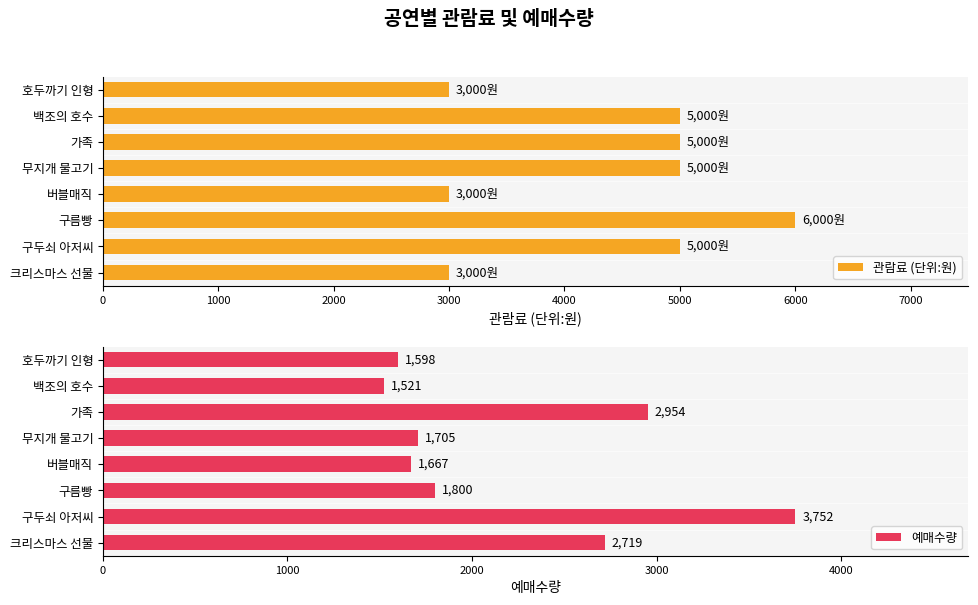

Reading left to right, extract all data points from this chart.

관람료 (단위:원): 3000	5000	6000	3000	5000	5000	5000	3000
예매수량: 2719	3752	1800	1667	1705	2954	1521	1598